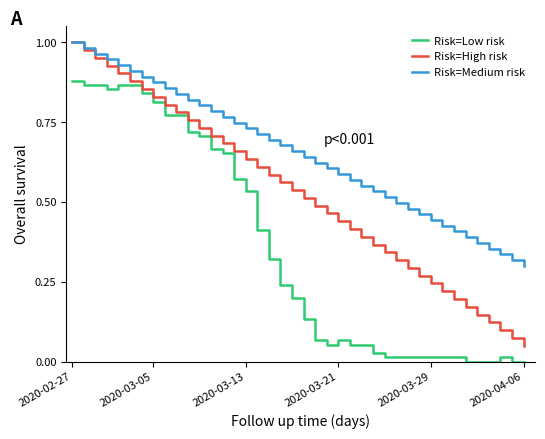

List the series in order of their overall mean, lowest first.

Risk=Low risk, Risk=High risk, Risk=Medium risk